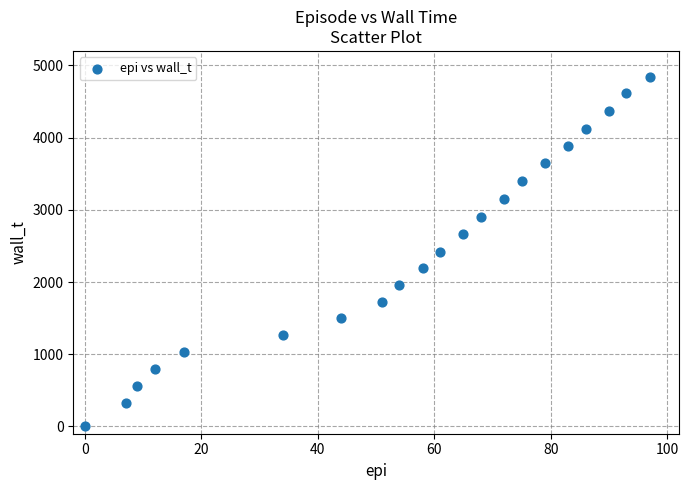

What is the range of X values (max minus min)?

97